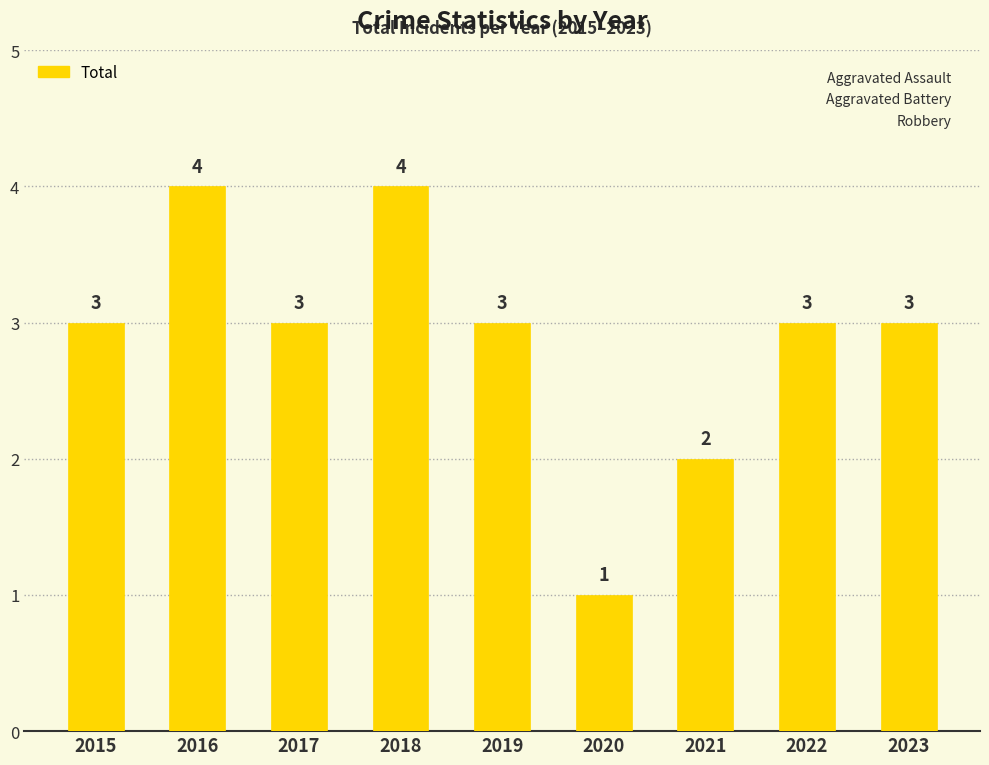

Reading left to right, what are all the values shown in this chart?

2015=3	2016=4	2017=3	2018=4	2019=3	2020=1	2021=2	2022=3	2023=3